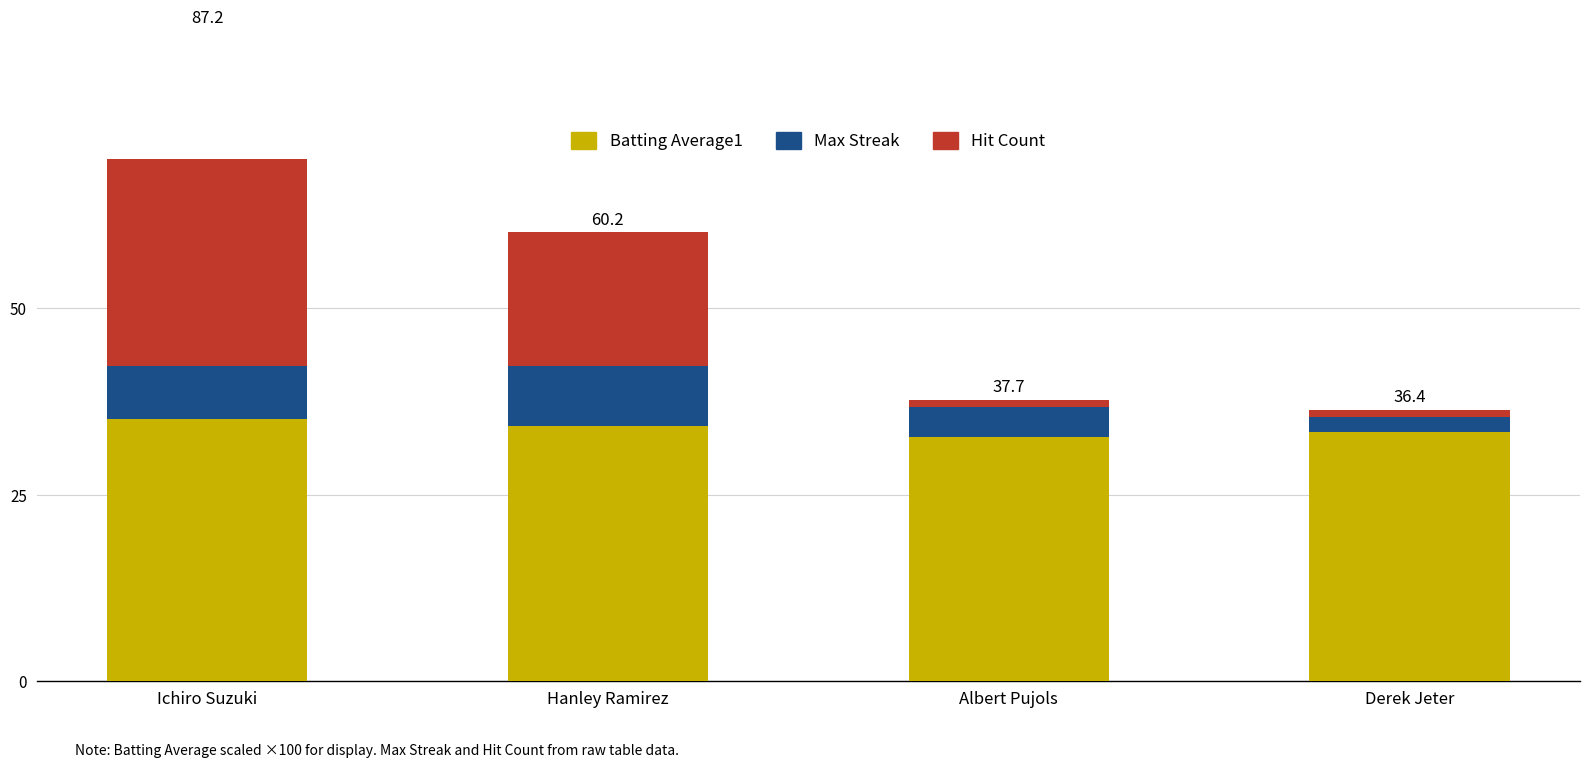

Does the chart contain any negative values?

No